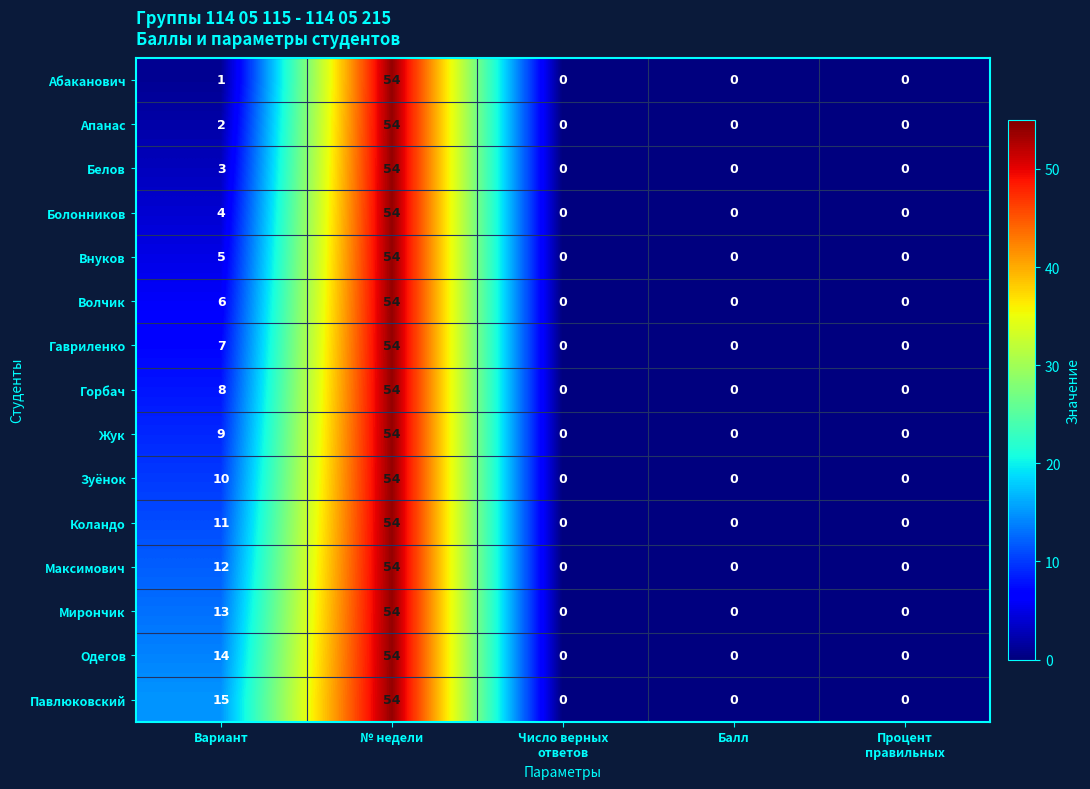

Where is Зуёнок nearest to the value 27?

Вариант